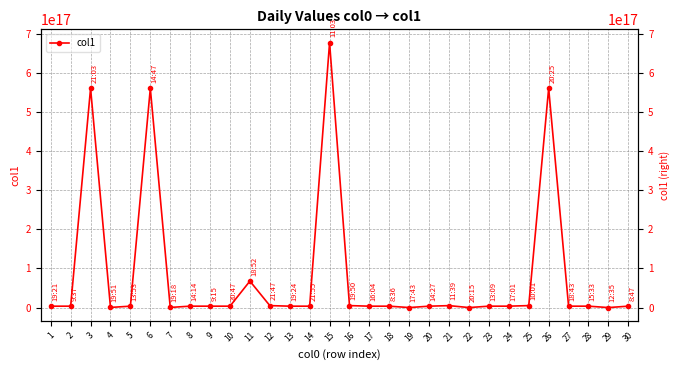

Where is the data nearest to the value 338576324239379904?

3